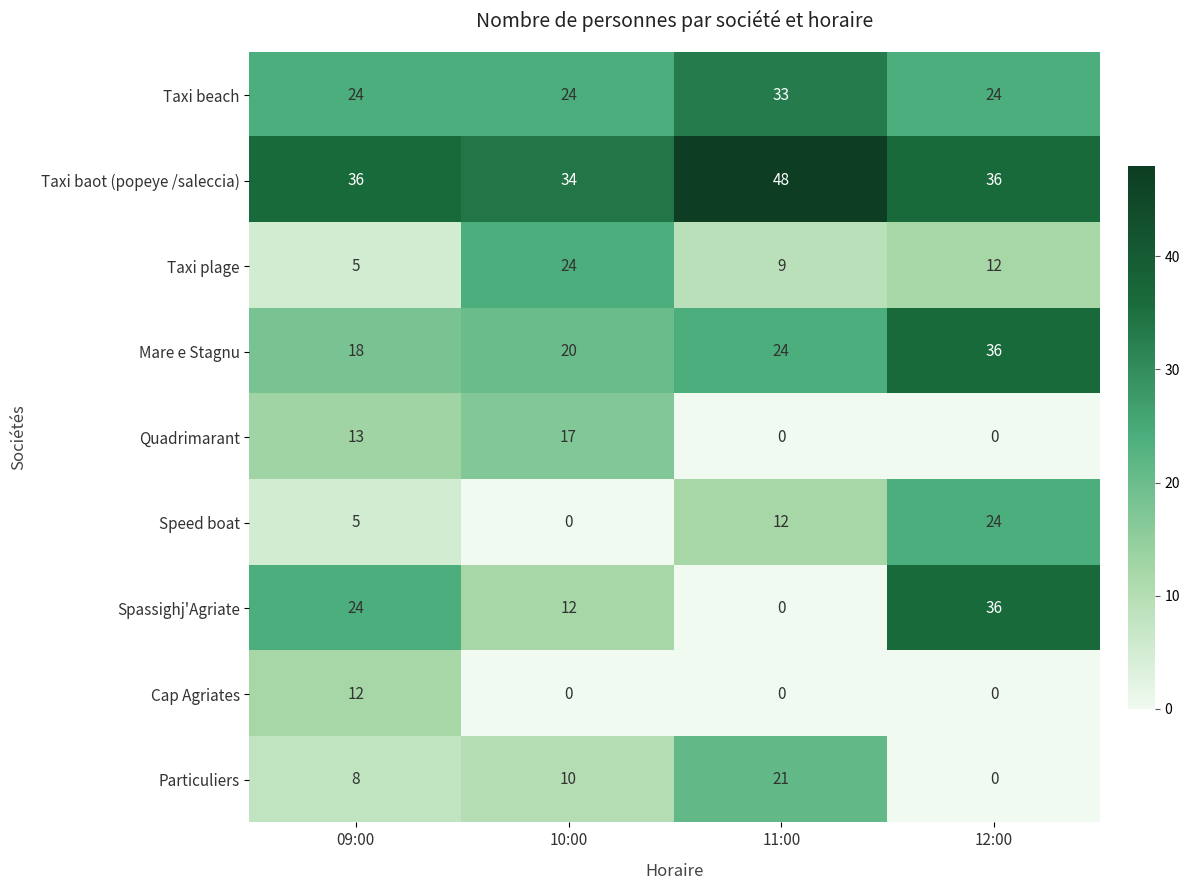

Is it true that Taxi beach equals 14 at 11:00?

False